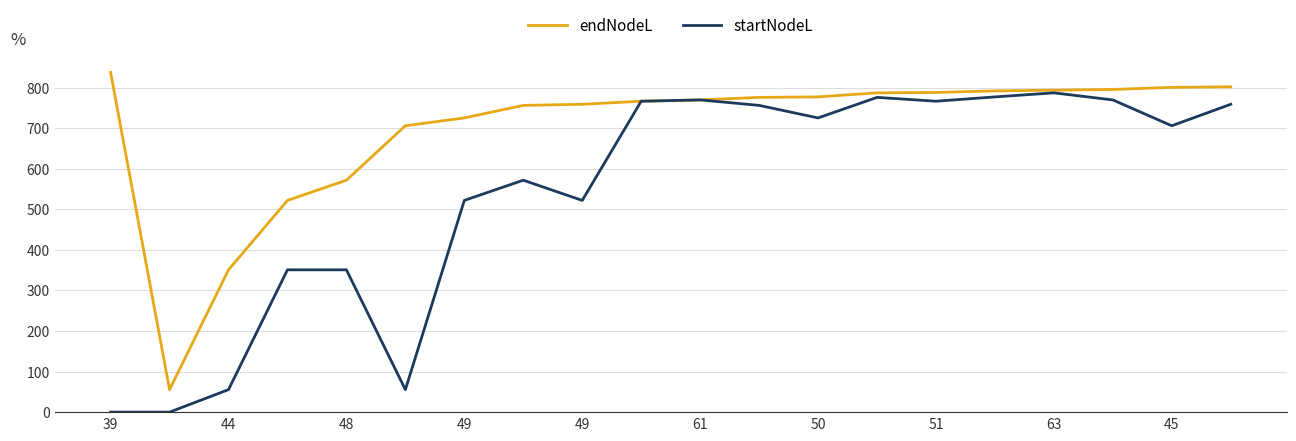

What is the minimum value for endNodeL?

55.5